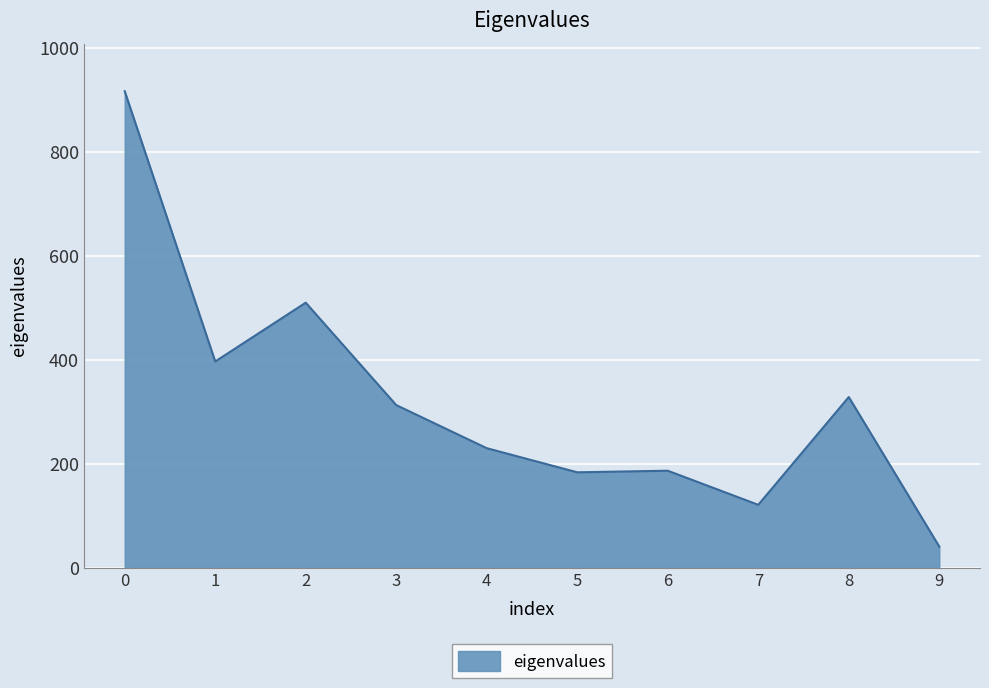

Is it true that the value at 8 is 526.3?

False